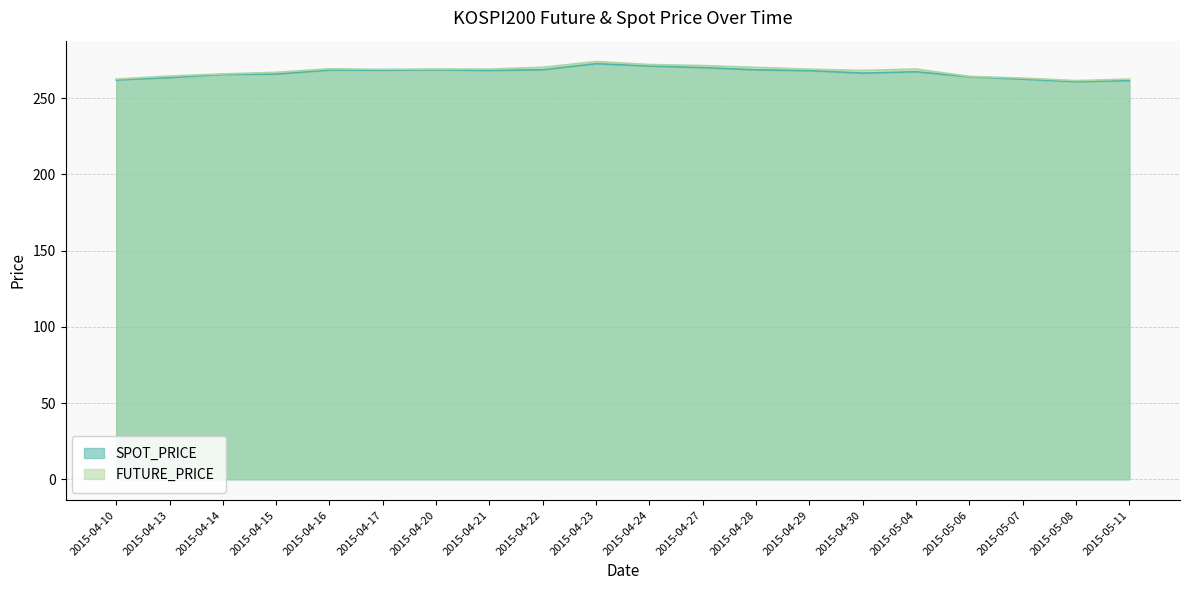

Which label corresponds to the largest value in the chart?

2015-04-23